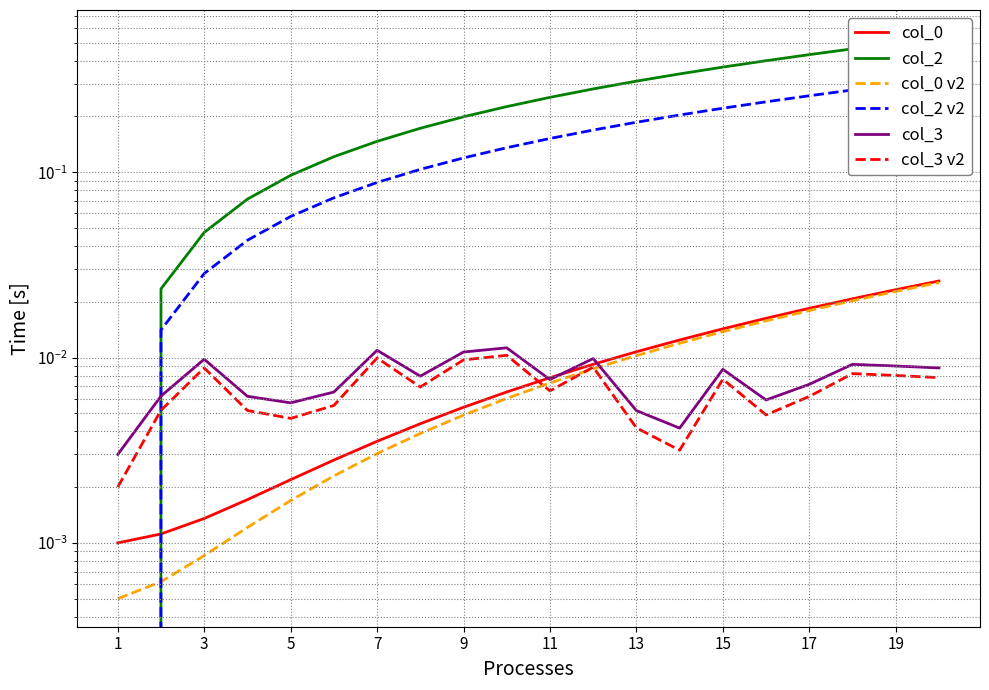

True or false: col_3 has more than 0 points higher than both neighbors.

True